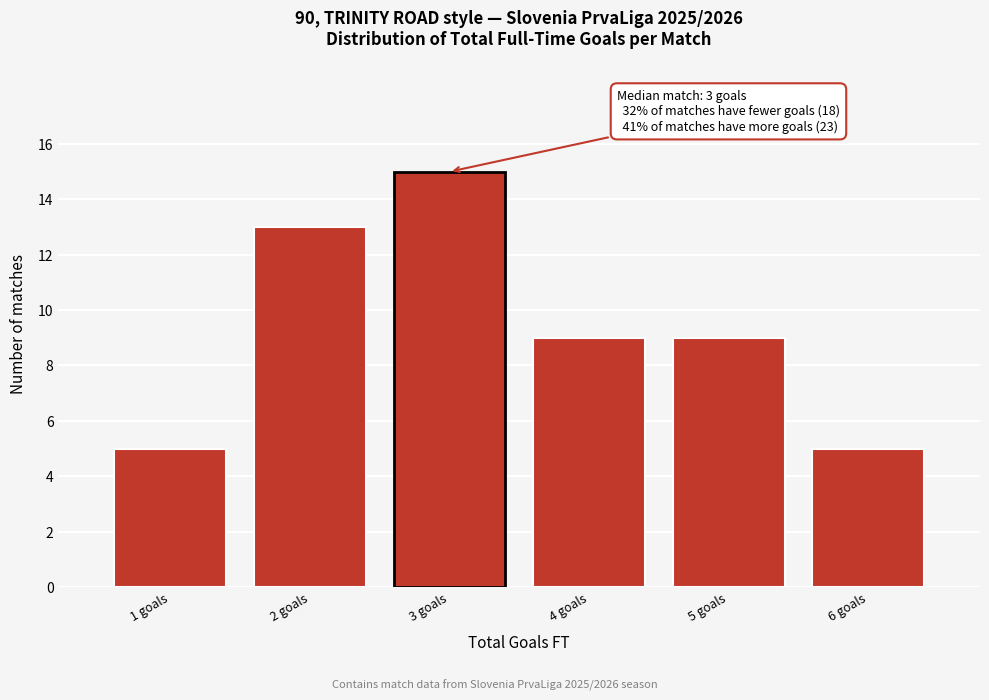

Over which range of the x-axis is the bar tallest?

2.5 to 3.5